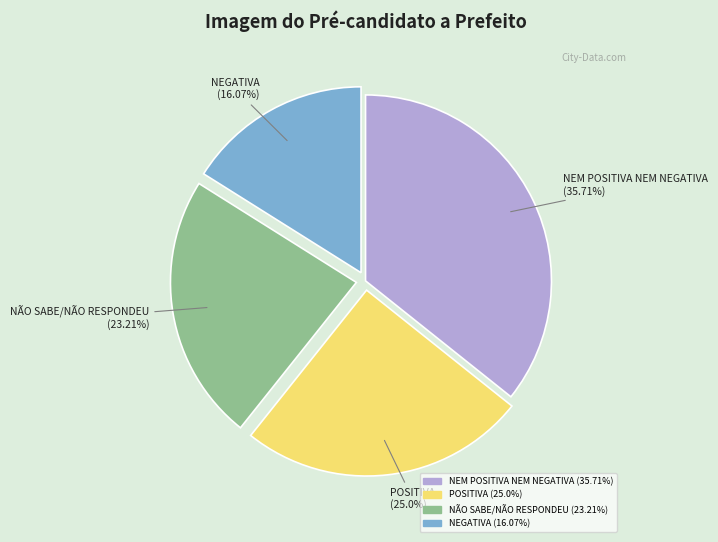

Count the number of slices in the pie.

4